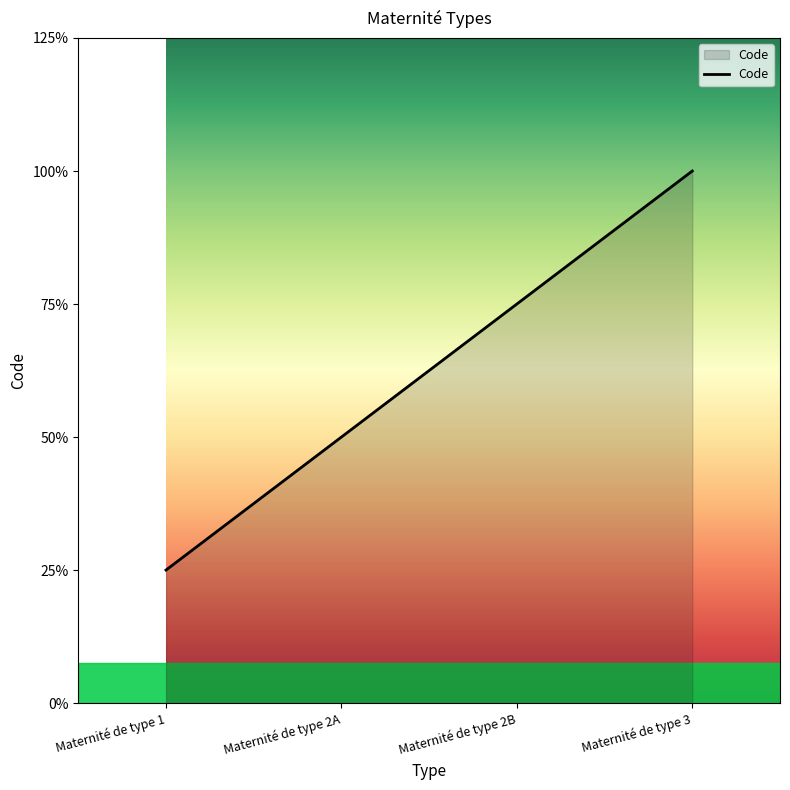

What position from the left is Maternité de type 2B?

3